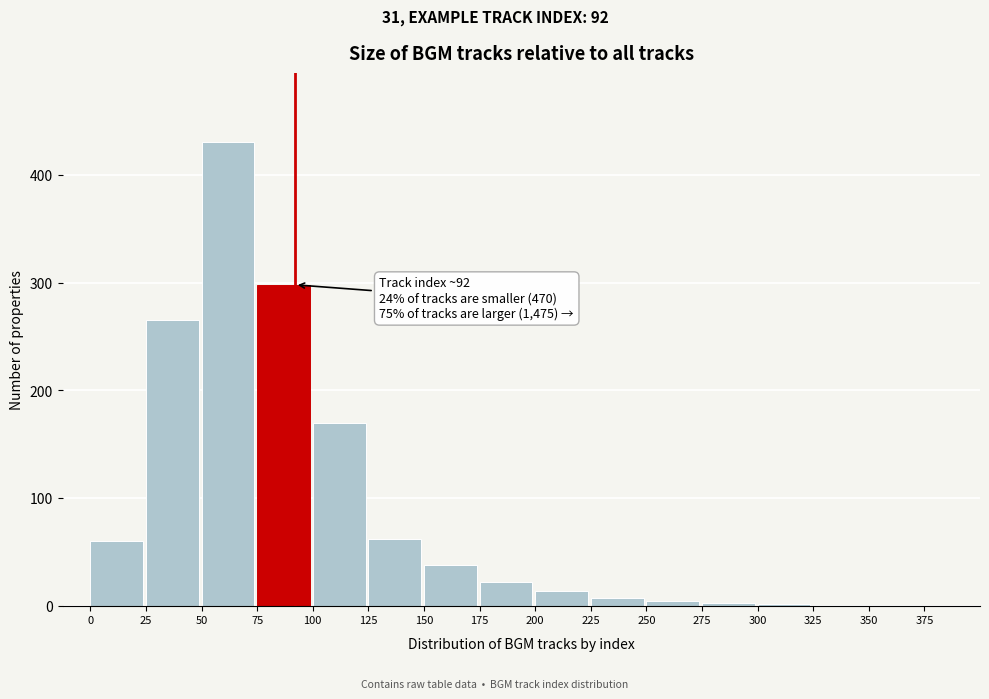

What is the greatest value displayed?

430